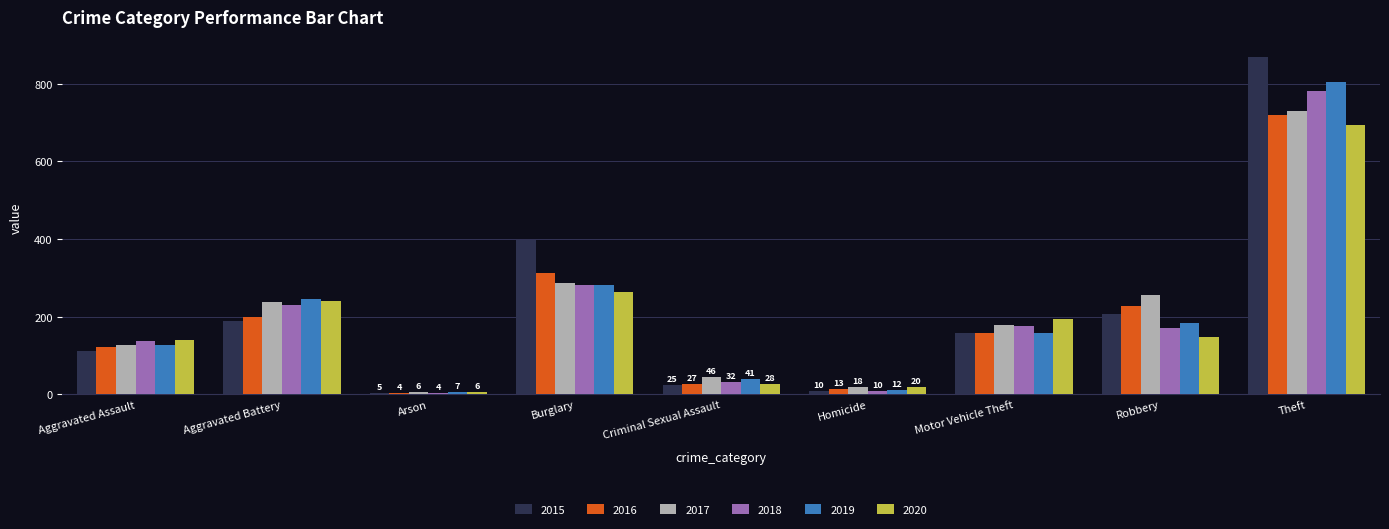

What are all the series names shown in the legend?

2015, 2016, 2017, 2018, 2019, 2020